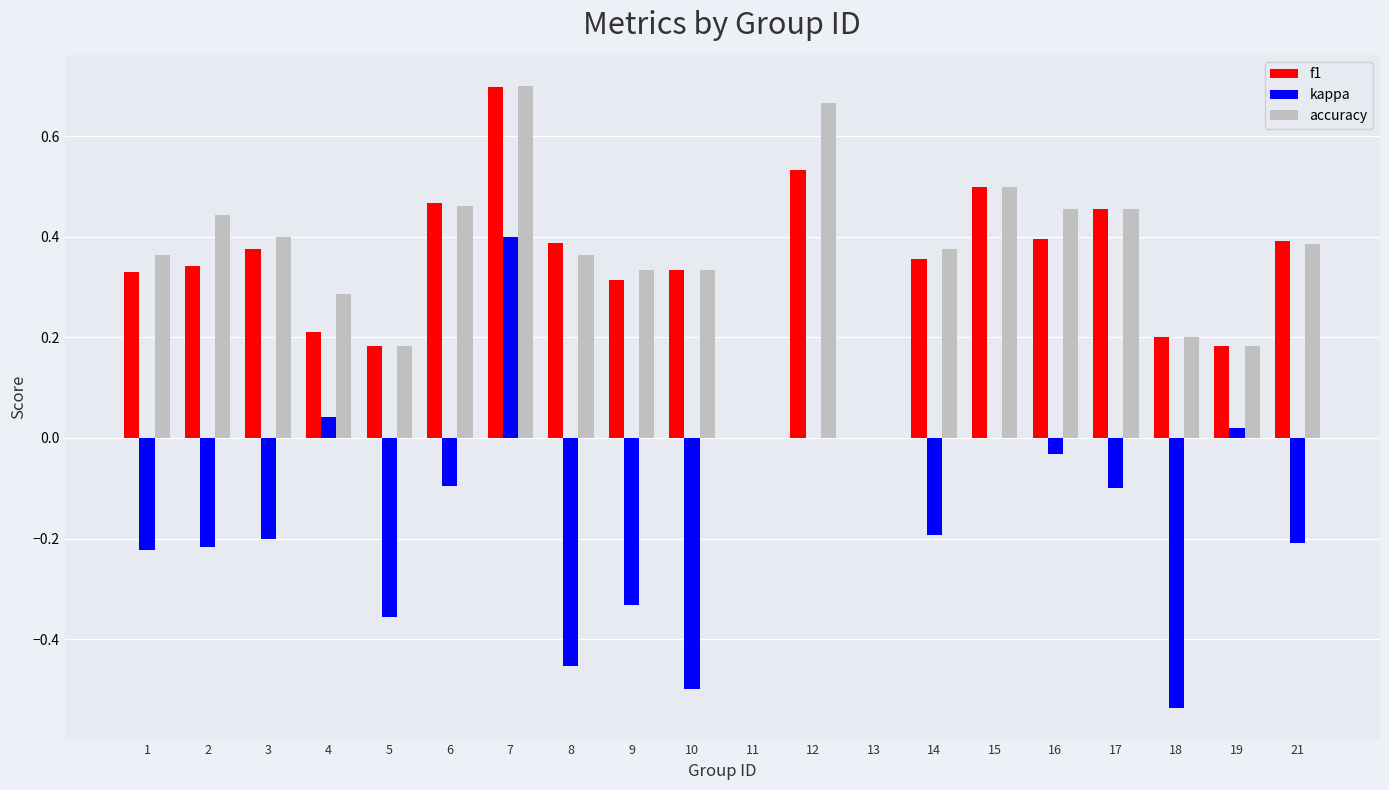

The value of accuracy at 6 is 0.3. True or false?

False